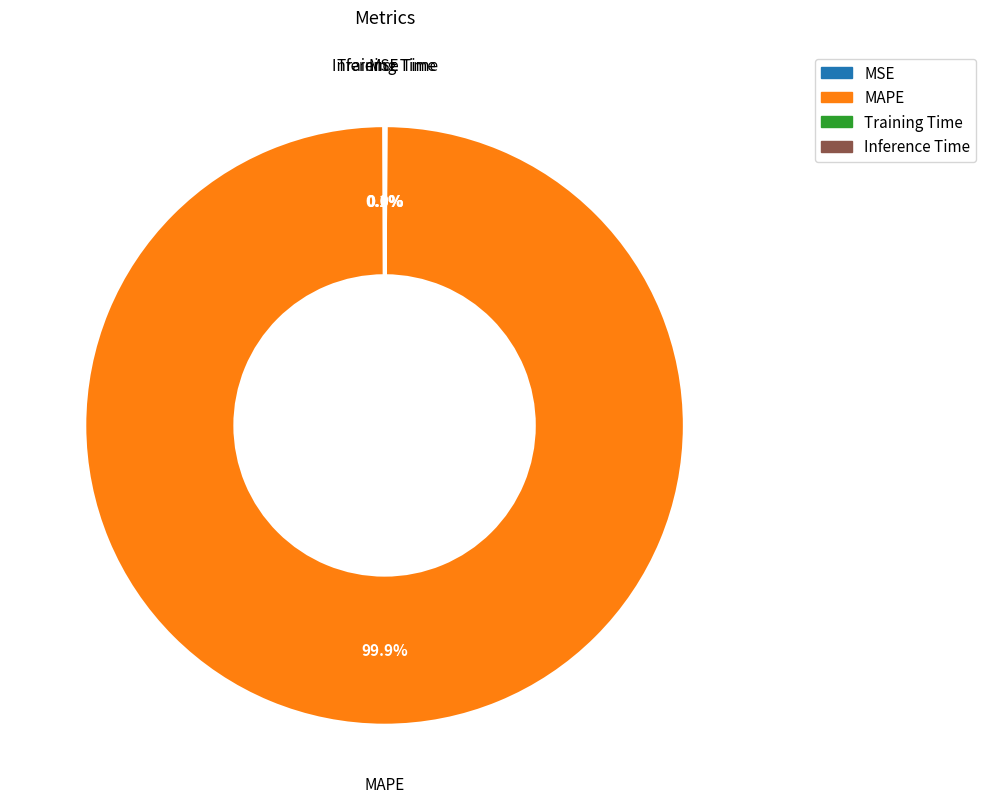

What portion of the pie excludes MAPE?

0.1%